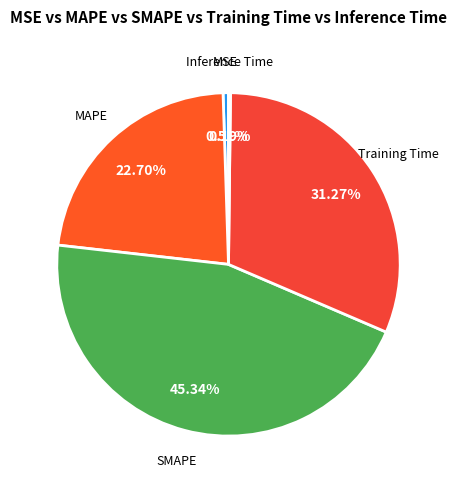

To the nearest percent, what is the average slice percentage?

20%